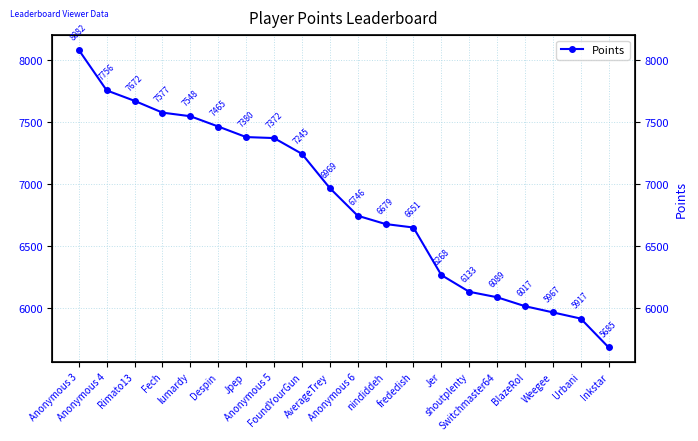

True or false: the data shows 4072 at AverageTrey.

False